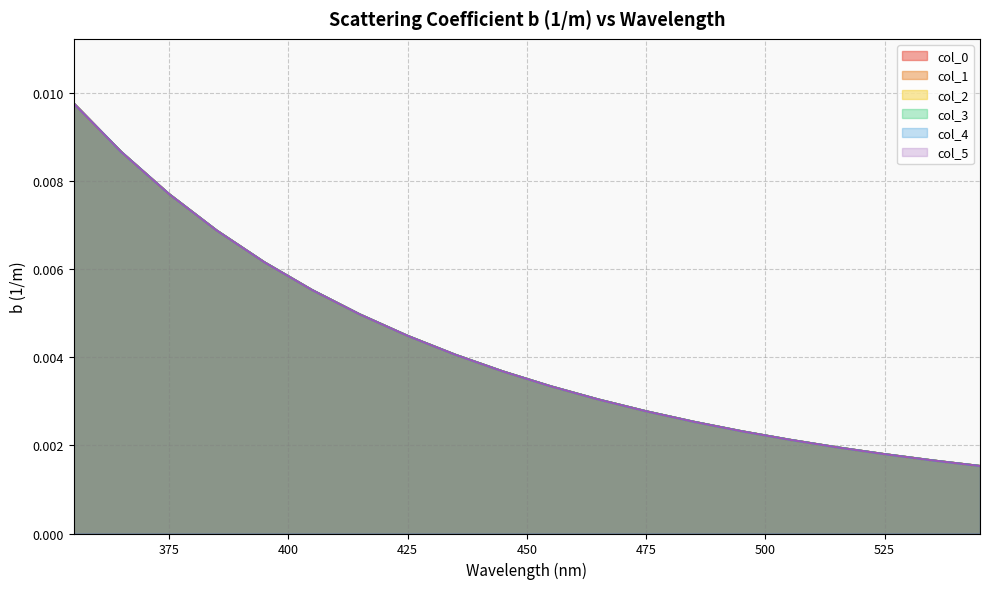

How many lines are shown in the chart?

6